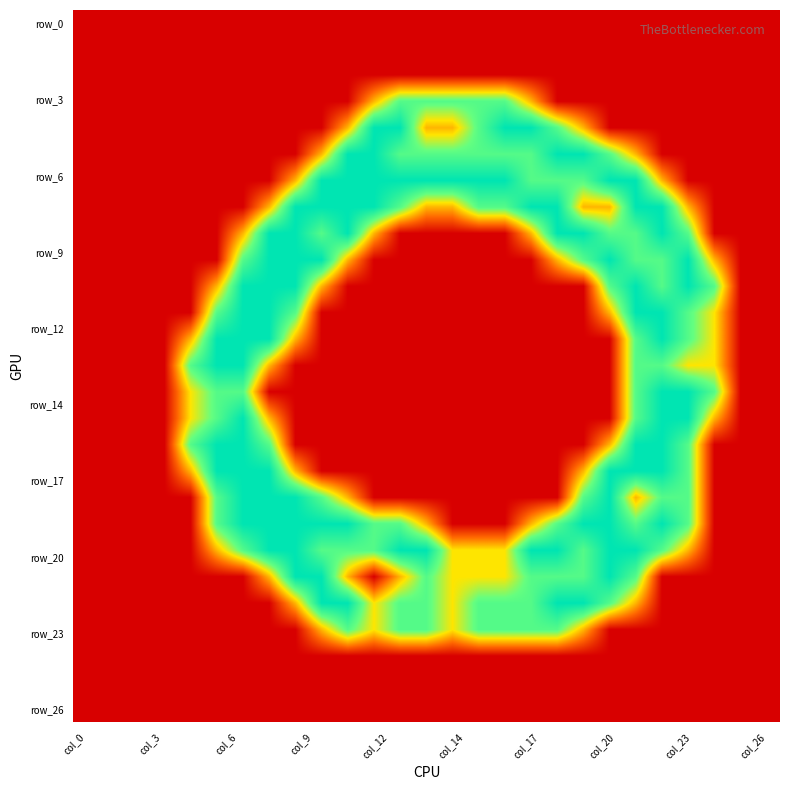

Which category has the highest value across all series?

11